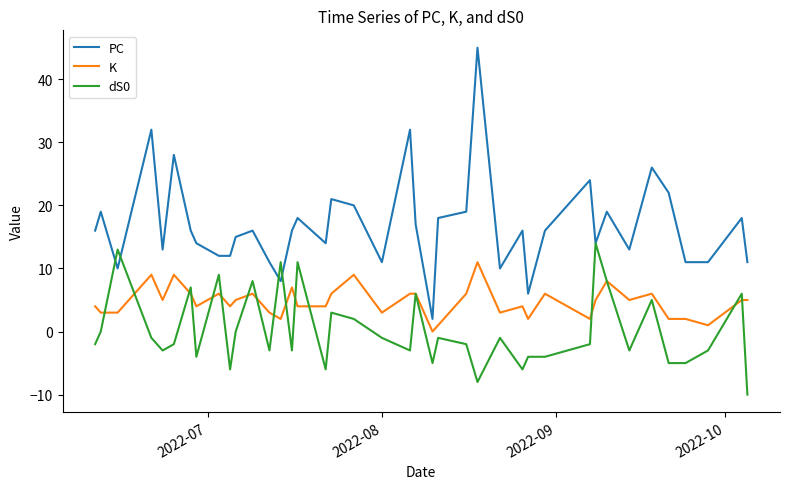

List the series in order of their peak value, highest first.

PC, dS0, K